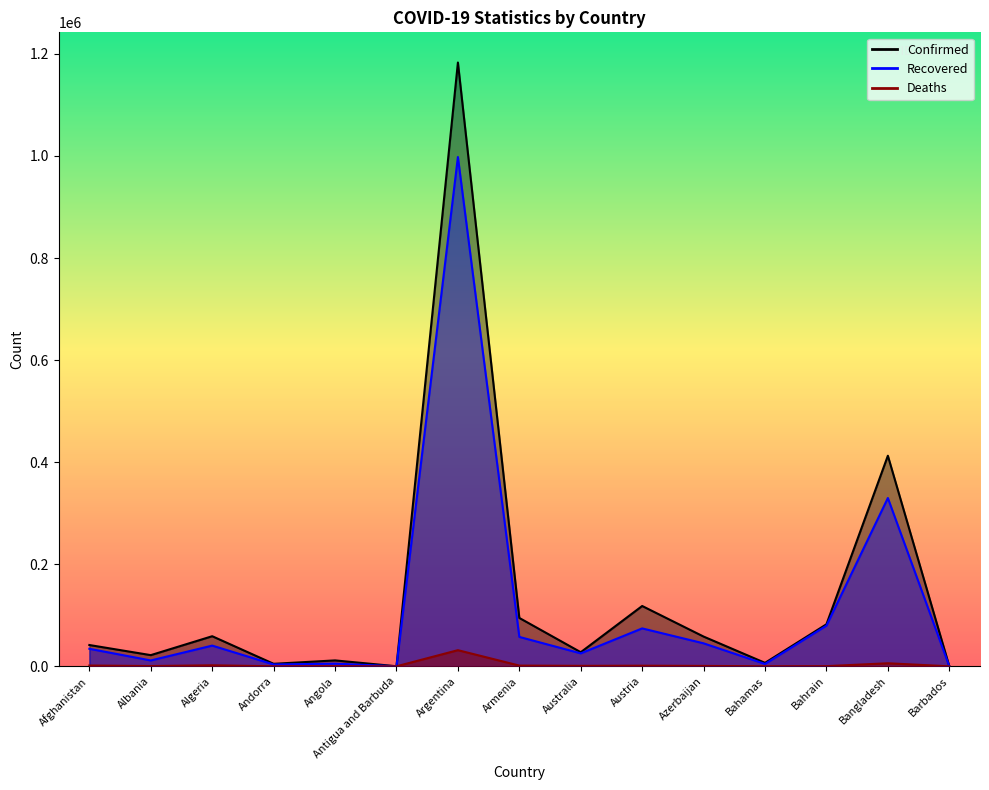

At Angola, list the series in order from largest to smallest.

Confirmed, Recovered, Deaths